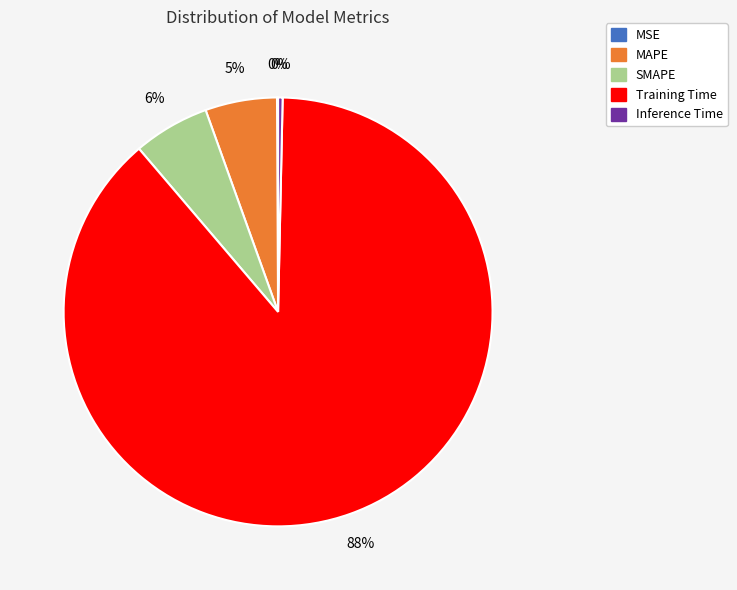

Between SMAPE and Training Time, which is larger?

Training Time